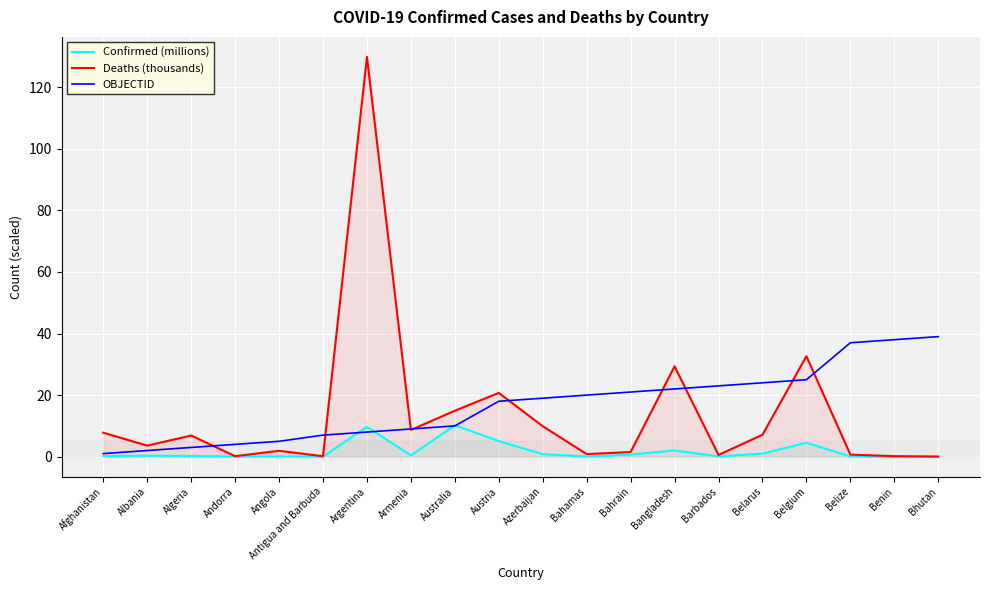

List the series in order of their peak value, lowest first.

Confirmed (millions), OBJECTID, Deaths (thousands)